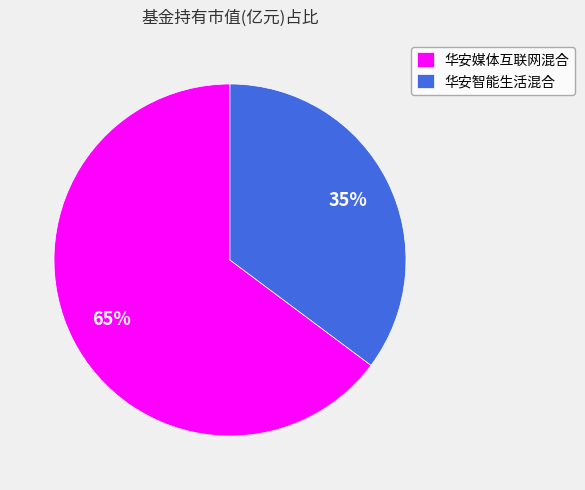

Is there a majority slice in this chart?

Yes